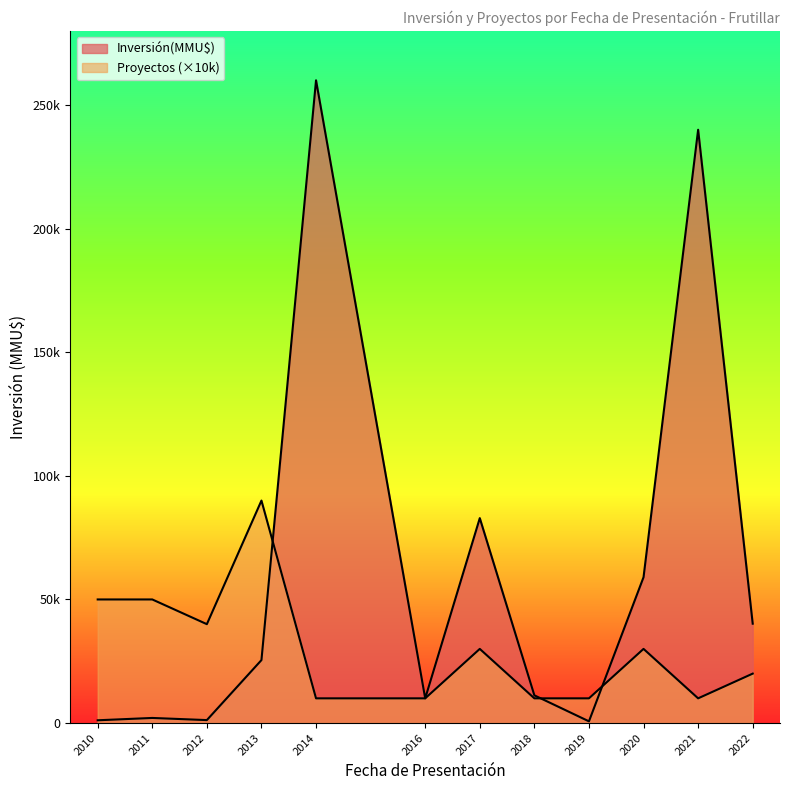

Rank the series at 2013-04 from lowest to highest value.

Inversión(MMU$) por Año, Proyectos Acumulados